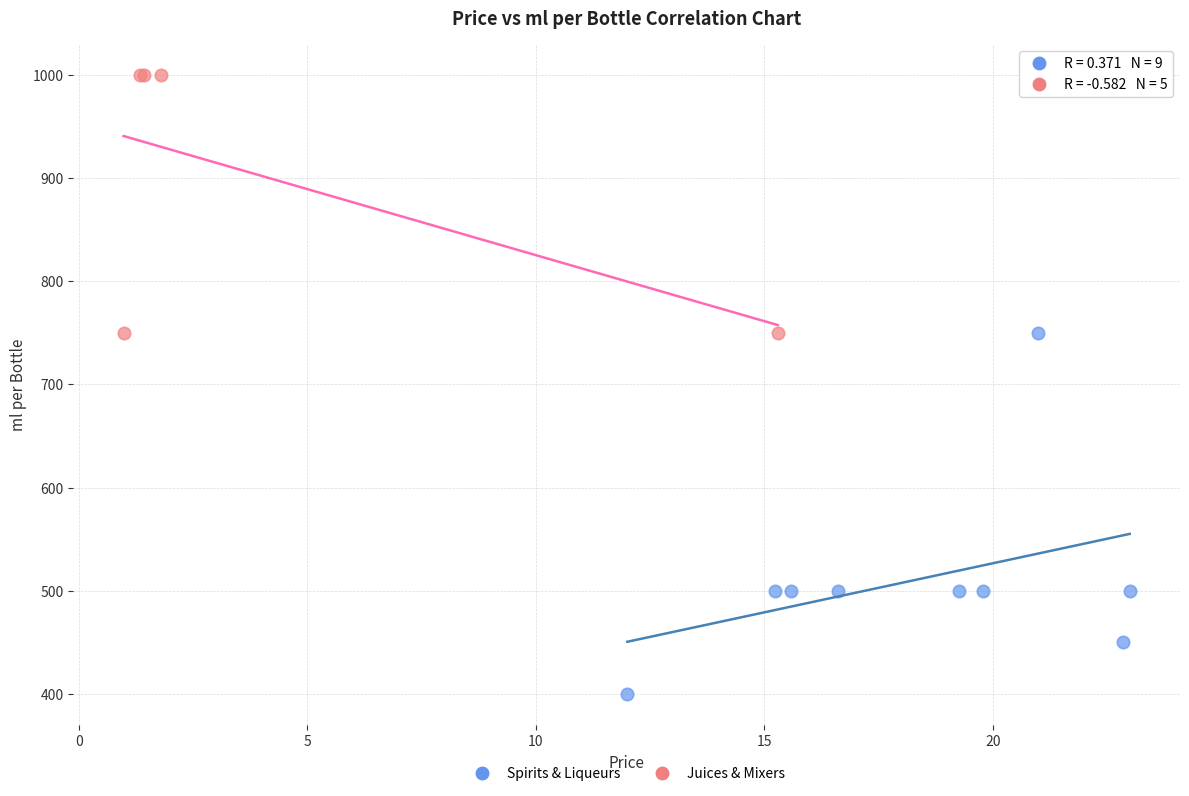

Which series has the widest spread of Y values?

Spirits & Liqueurs